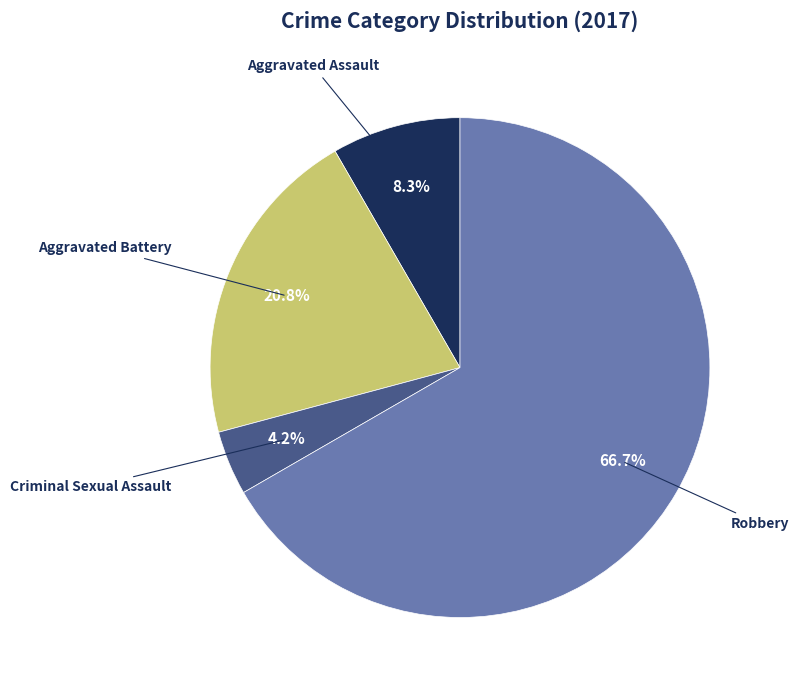

Does any single category account for the majority?

Yes